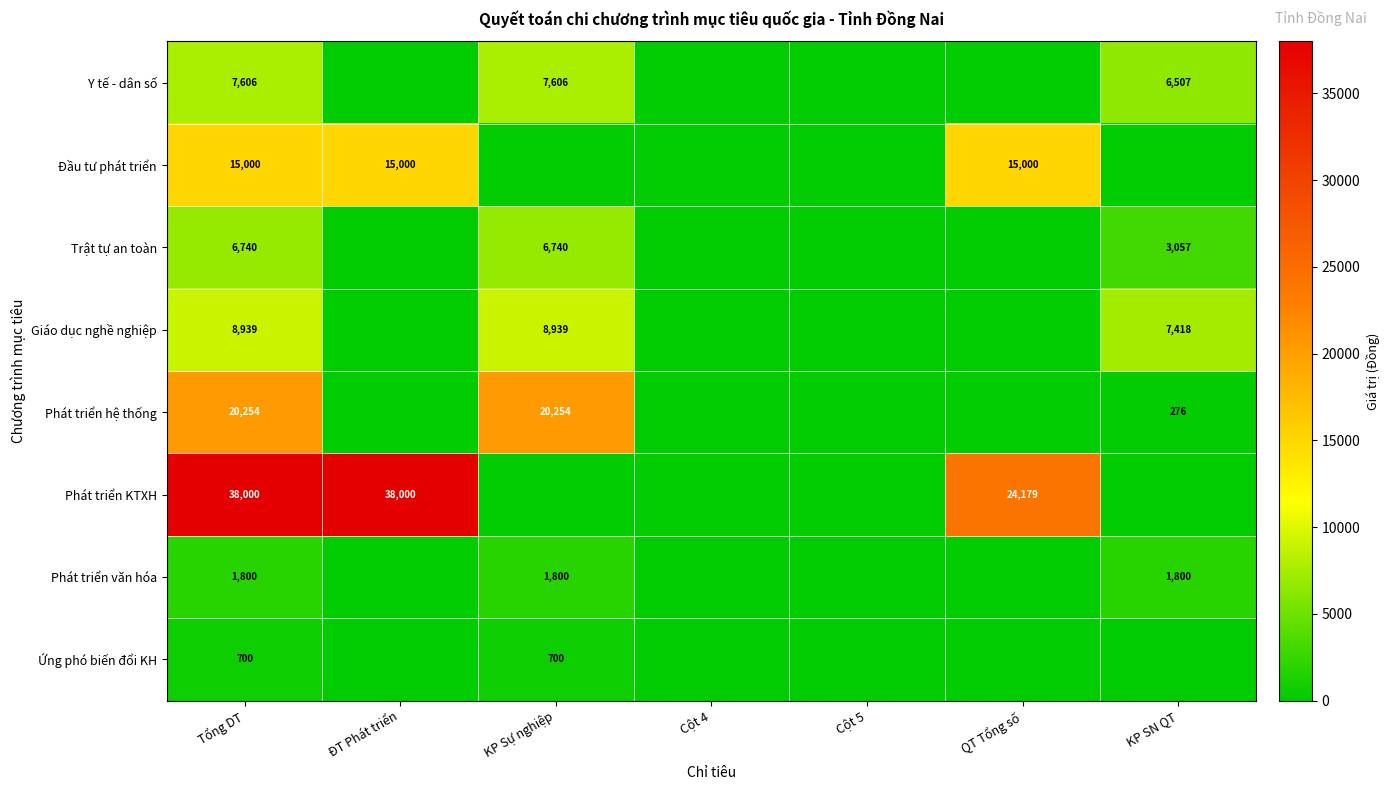

The value of Đầu tư phát triển at Tổng DT is 22427. True or false?

False